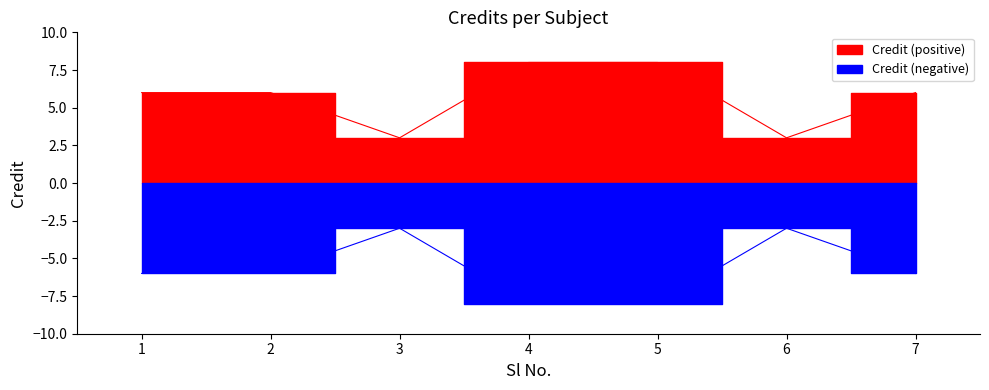

Rank the categories by value from lowest to highest.

3, 6, 1, 2, 7, 4, 5